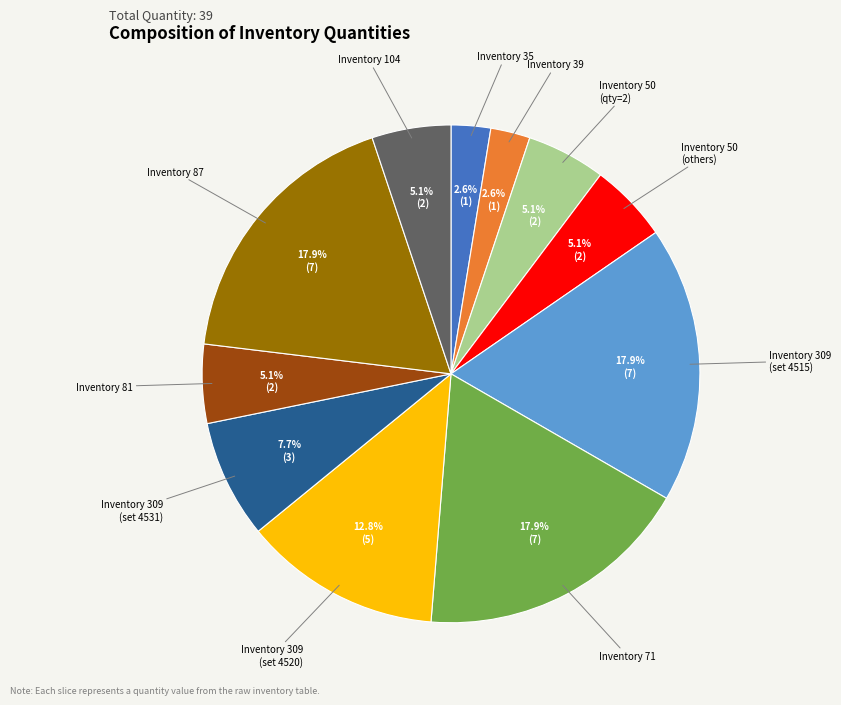

Is there any slice that represents more than half of the pie?

No